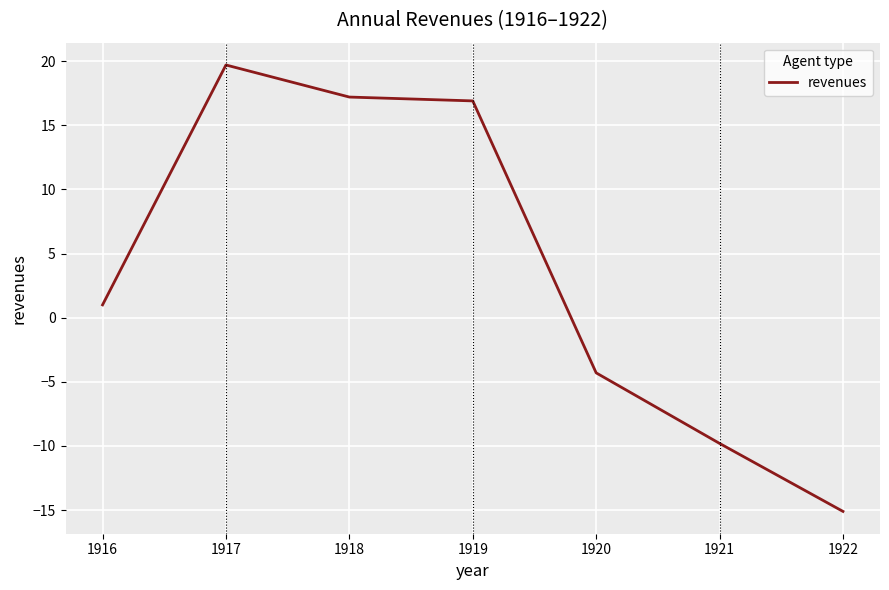

How many categories are shown in the chart?

7